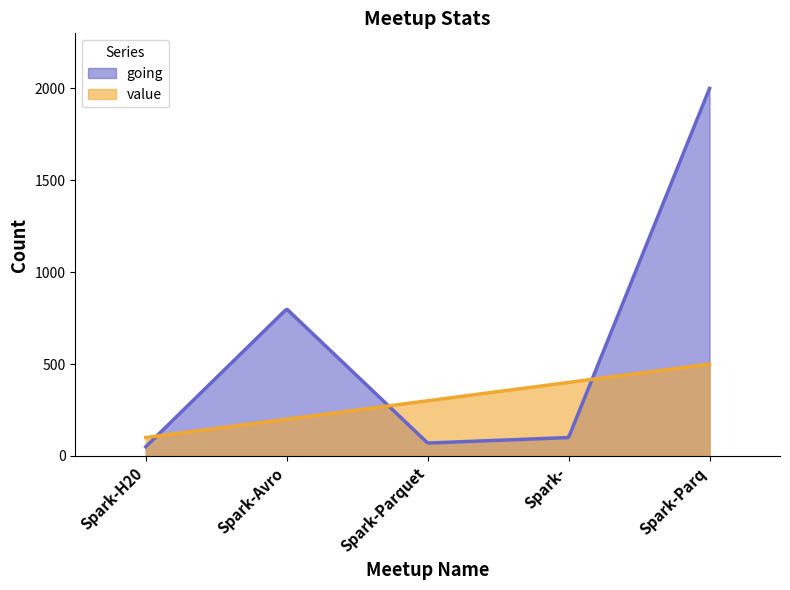

How many interior local peaks does the going series have?

1